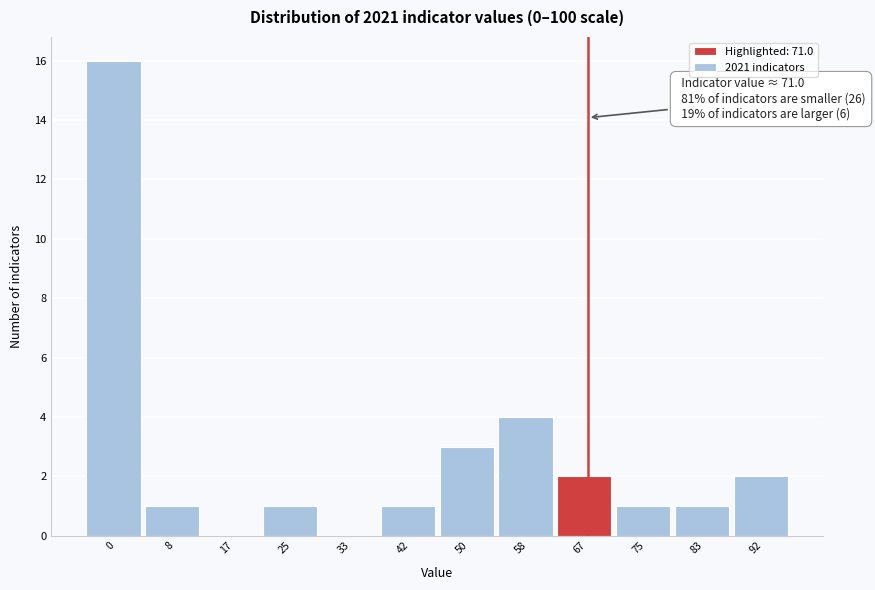

Reading left to right, list all the values displayed in this chart.

0=16	8=1	17=0	25=1	33=0	42=1	50=3	58=4	67=2	75=1	83=1	92=2